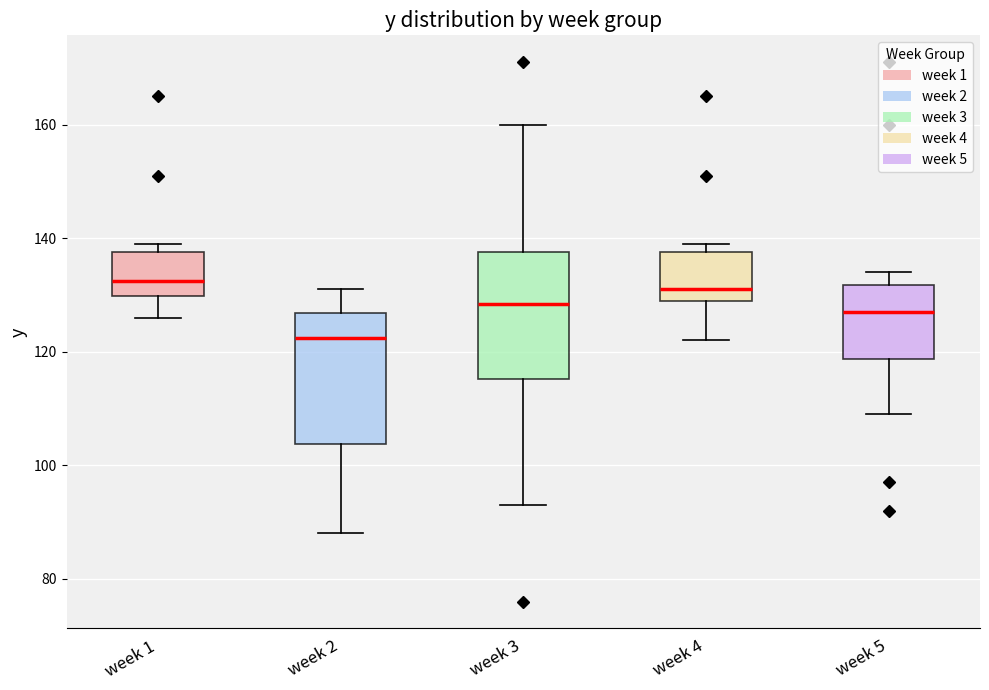

Reading left to right, transcribe this box plot: for each box, give where its median line is, the range the box spans, and where its two whiskers end, as read against the y-axis. The values are not printed on the chart, so give them approximately, as read against the axis.

week 1: median 132, box 130 to 138, whiskers 126 to 140
week 2: median 122, box 104 to 126, whiskers 88 to 132
week 3: median 128, box 116 to 138, whiskers 94 to 160
week 4: median 132, box 130 to 138, whiskers 122 to 140
week 5: median 128, box 118 to 132, whiskers 110 to 134